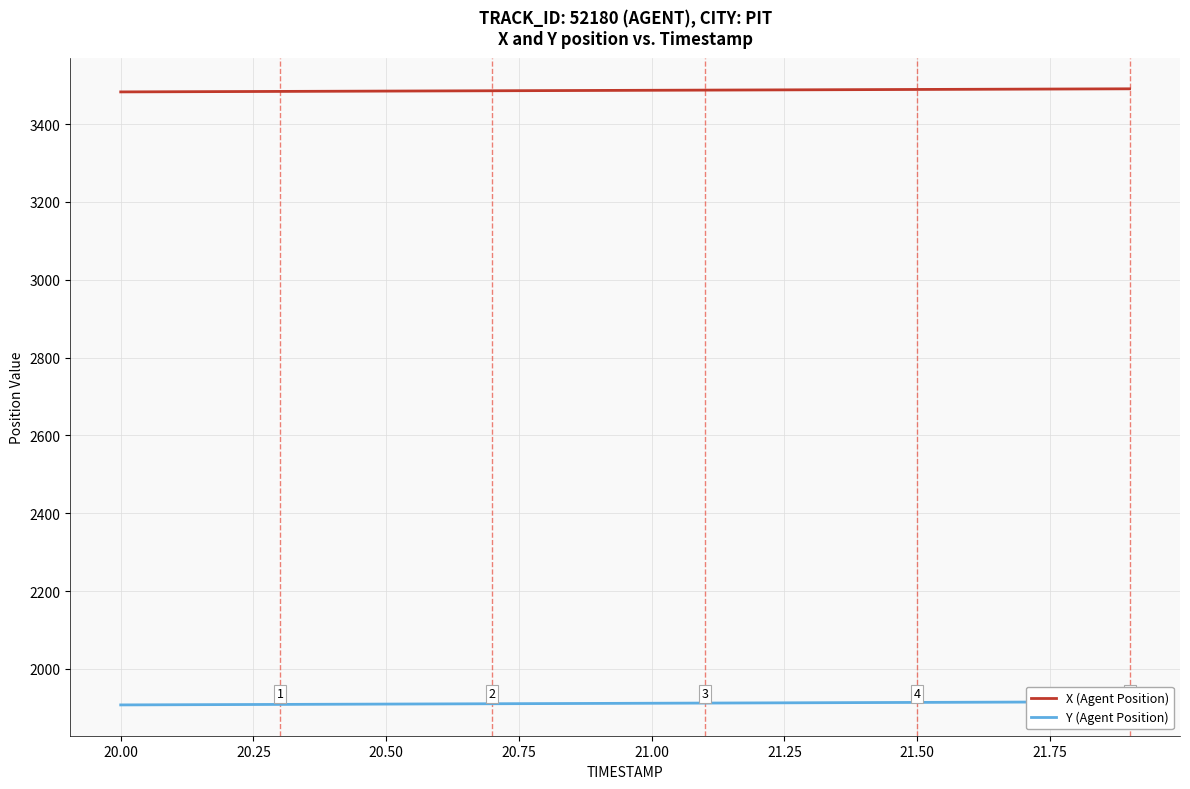

Which series changed the most between 20.25 and 21.75?

Y (Agent Position)